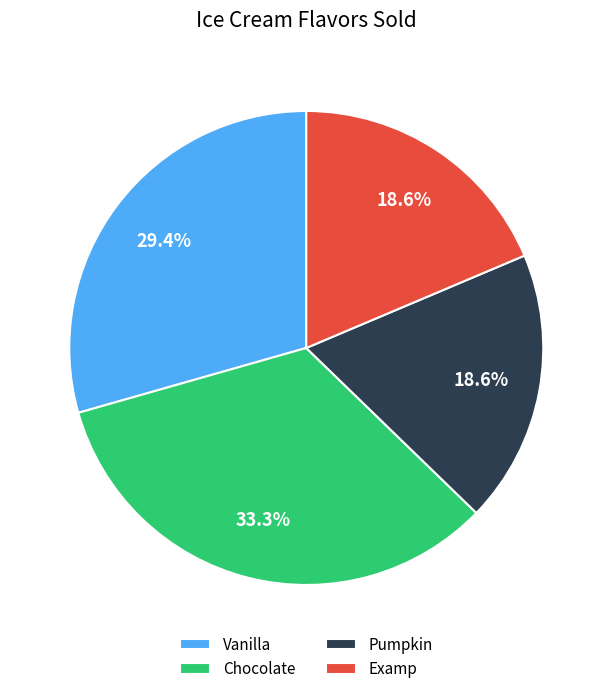

Do Vanilla and Pumpkin together represent more than half of the pie?

No